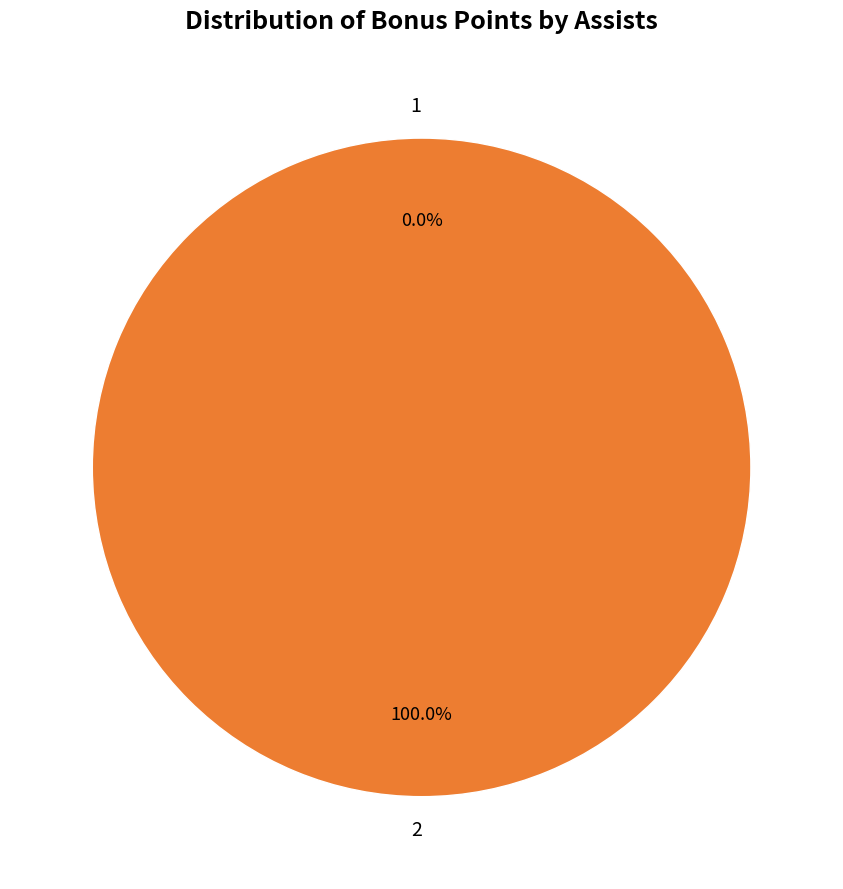

Rank the categories by value from lowest to highest.

1, 2